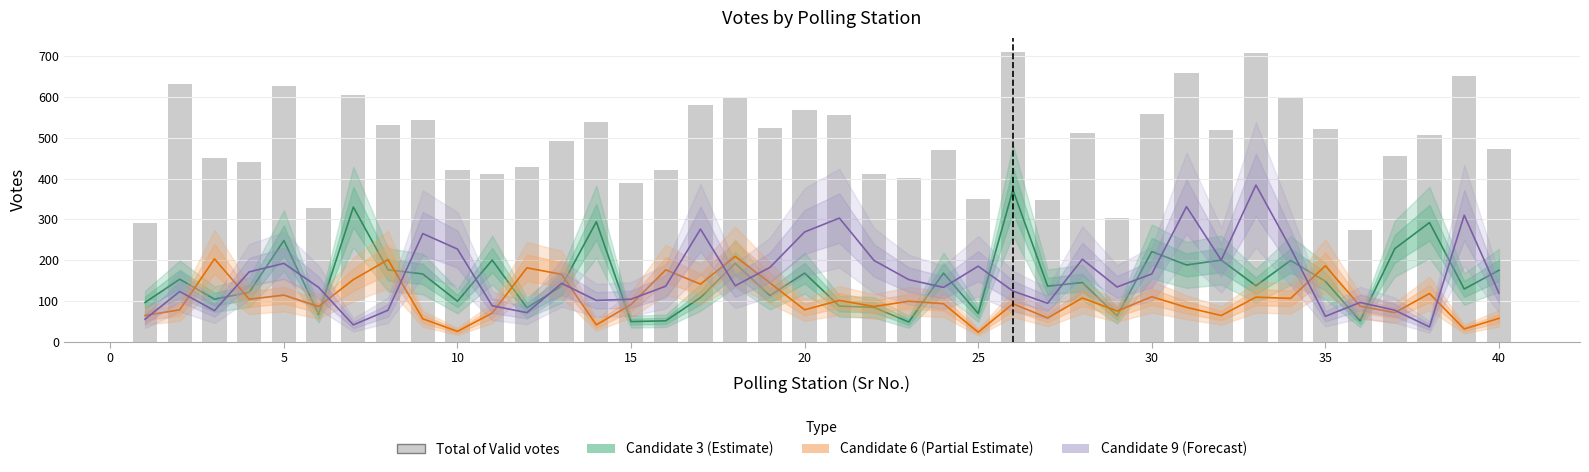

Reading left to right, list all the values displayed in this chart.

Candidate 3 (Estimate): 96	153	104	121	248	67	330	176	166	99	200	83	136	294	49	51	108	192	113	168	87	84	48	168	69	372	136	145	63	221	188	200	137	199	148	51	228	292	129	175
Candidate 6 (Partial Estimate): 64	78	203	104	114	86	152	201	56	25	70	181	165	41	91	176	141	209	144	78	101	86	99	93	23	93	58	107	75	110	84	64	109	106	186	87	71	118	31	57
Candidate 9 (Forecast): 55	123	76	171	192	133	41	77	265	227	88	71	143	101	104	136	276	137	182	269	303	199	152	133	185	124	94	202	134	166	331	200	384	229	62	96	77	36	310	119
Total of Valid votes: 292	633	450	440	627	328	606	532	543	421	412	428	493	539	388	422	580	600	523	569	555	411	401	471	350	710	347	512	303	559	659	520	707	601	522	274	456	506	651	473